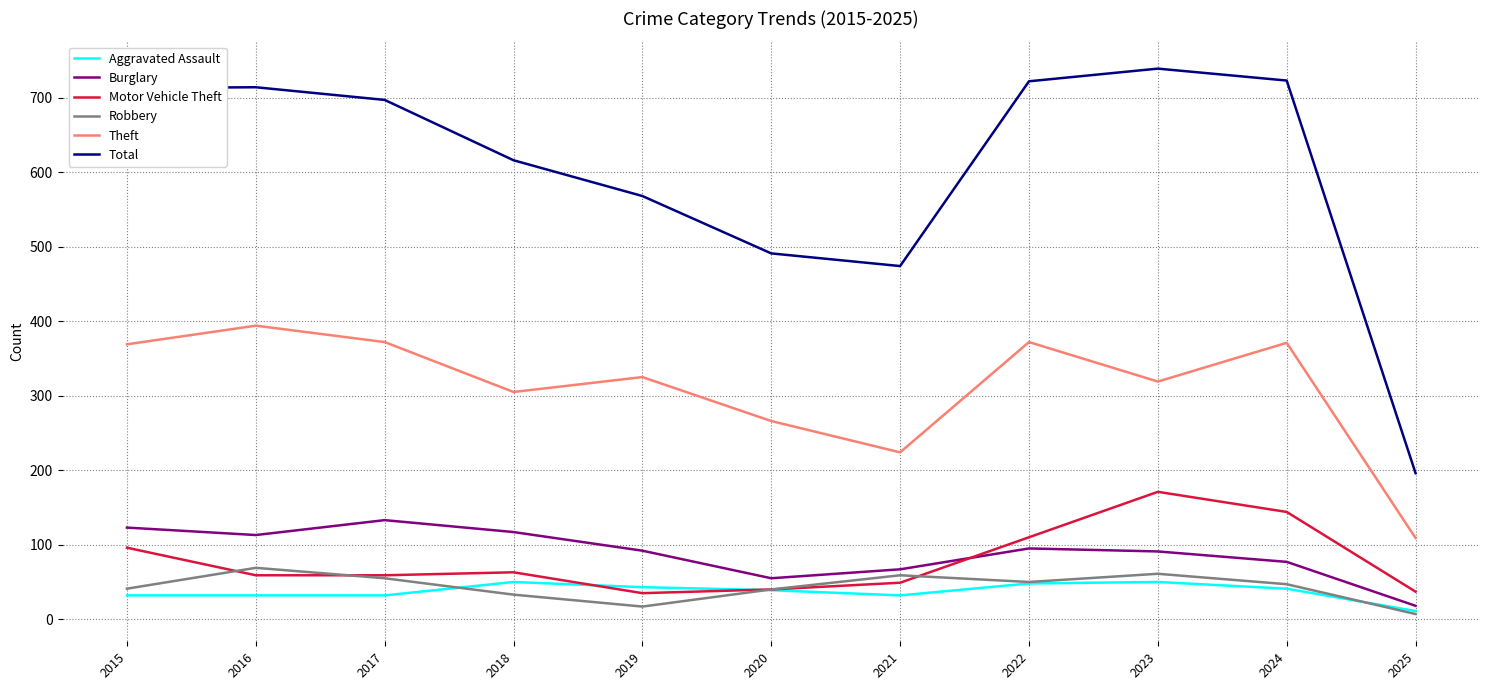

Where does the Total series first go above 697?

2015